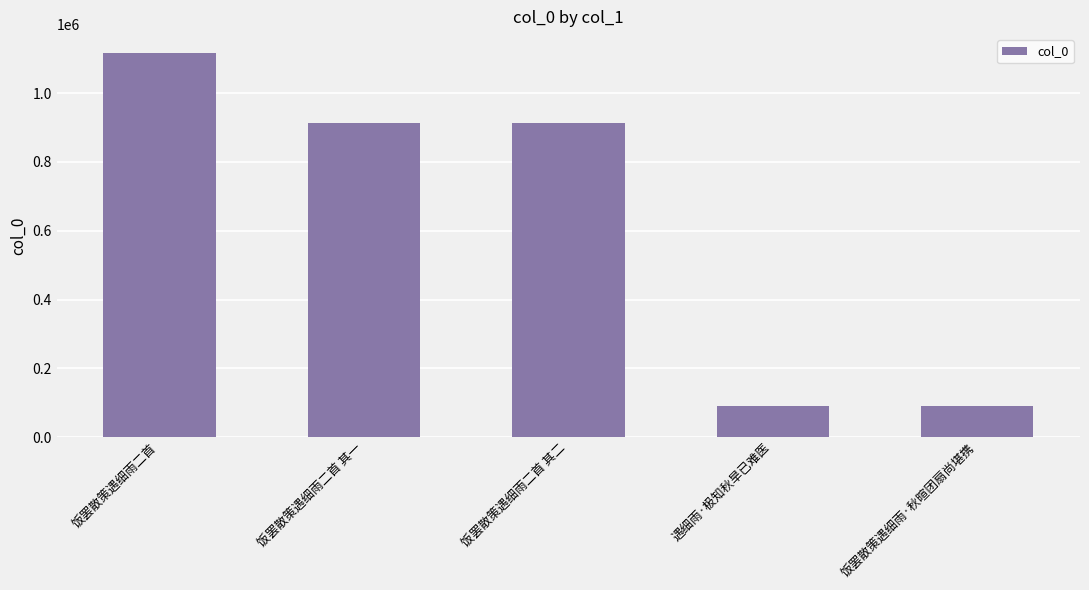

What is the difference between the values at 饭罢散策遇细雨二首 and 饭罢散策遇细雨二首 其一?

202742